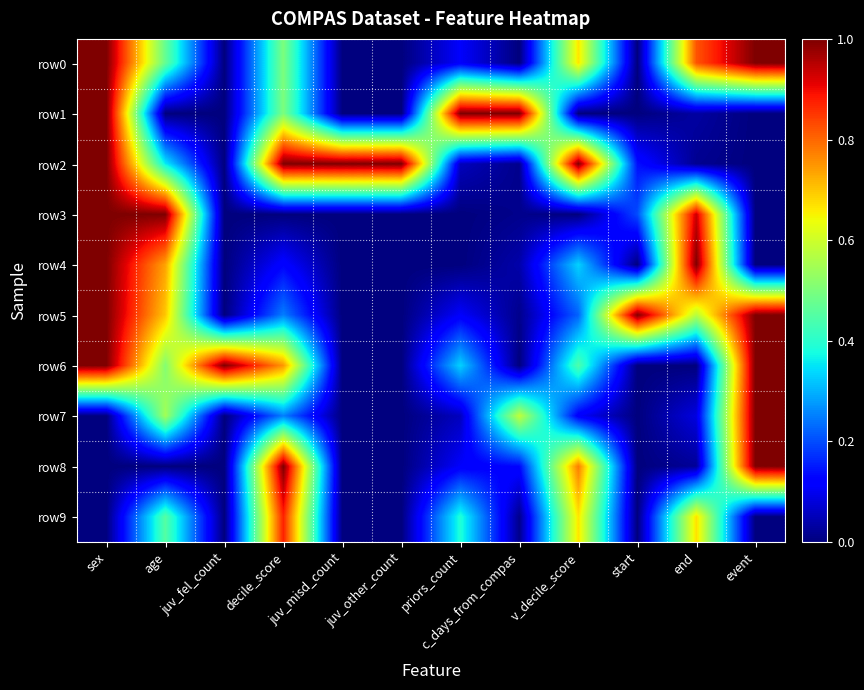

Between sex and juv_other_count, which series saw the biggest shift?

row0